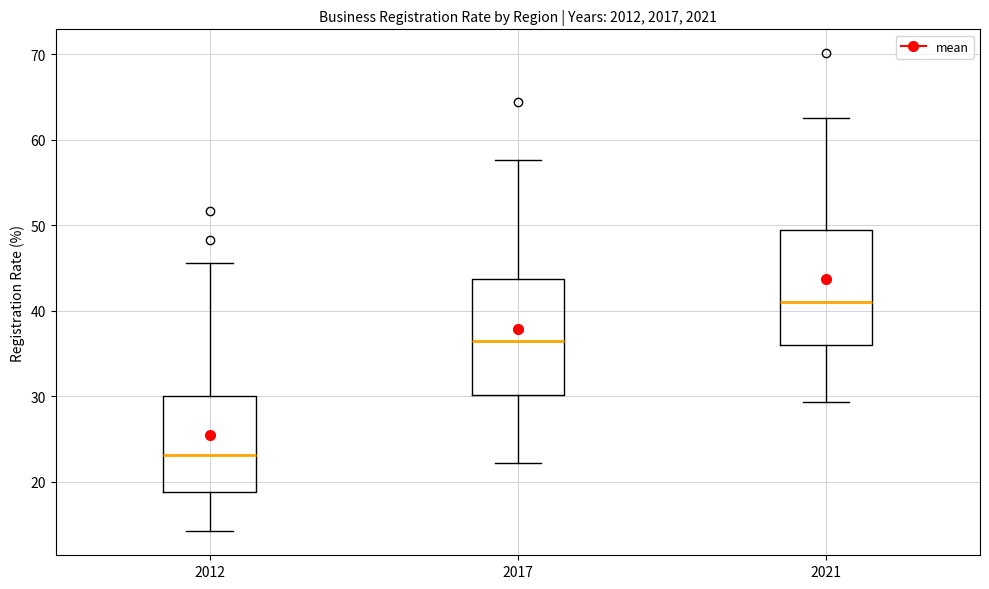

Reading left to right, read every box against the y-axis: the position of its median line, the range the box covers, and the ends of its whiskers. The values are not printed on the chart, so give them approximately, as read against the axis.

2012: median 23, box 19 to 30, whiskers 14 to 46
2017: median 37, box 30 to 44, whiskers 22 to 58
2021: median 41, box 36 to 49, whiskers 29 to 63